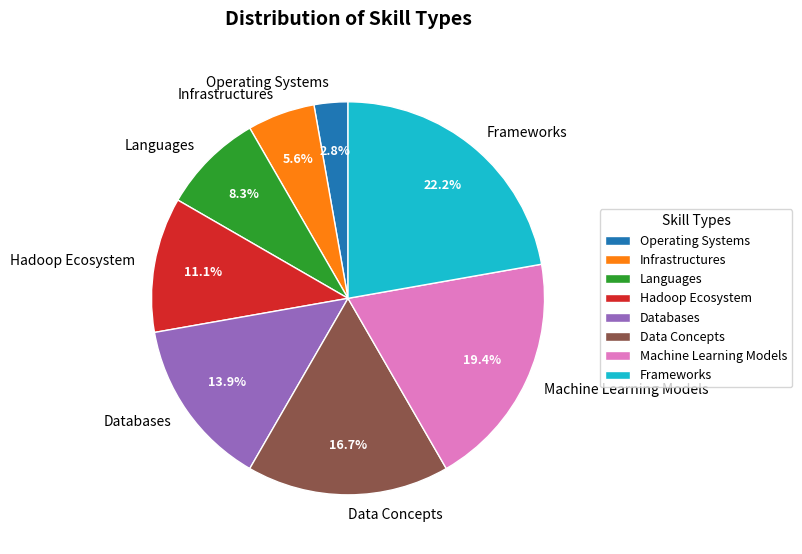

What is the total percentage of Frameworks and Operating Systems?

25.0%